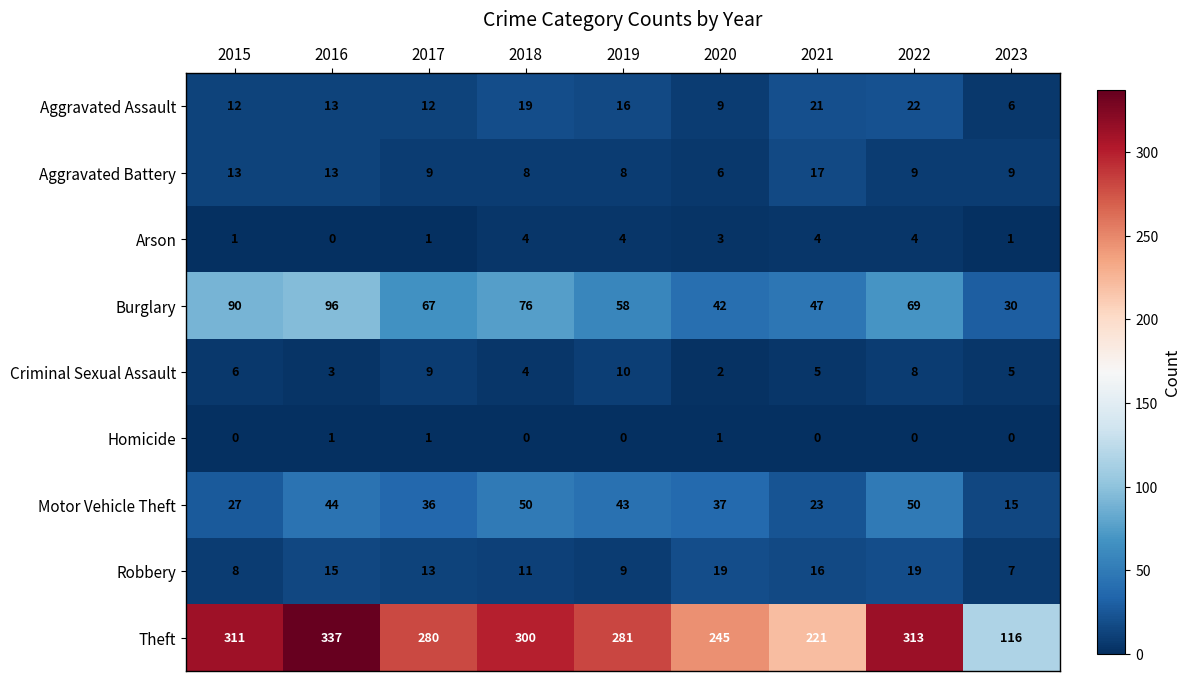

List the series in order of their peak value, highest first.

Theft, Burglary, Motor Vehicle Theft, Aggravated Assault, Robbery, Aggravated Battery, Criminal Sexual Assault, Arson, Homicide